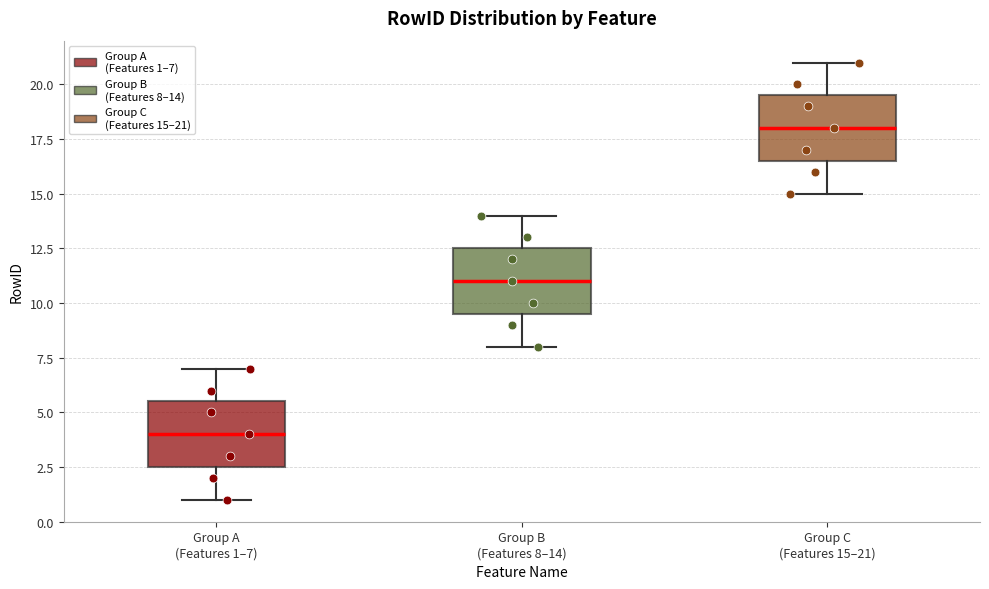

Which box has the highest median line?

Group C (Features 15–21)